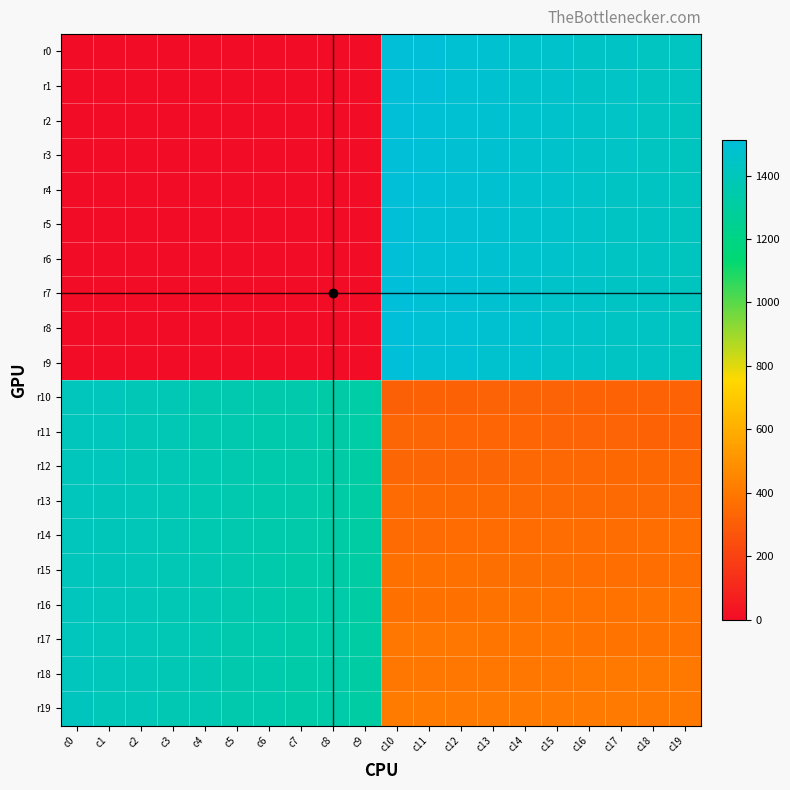

Which category has the highest value across all series?

c10